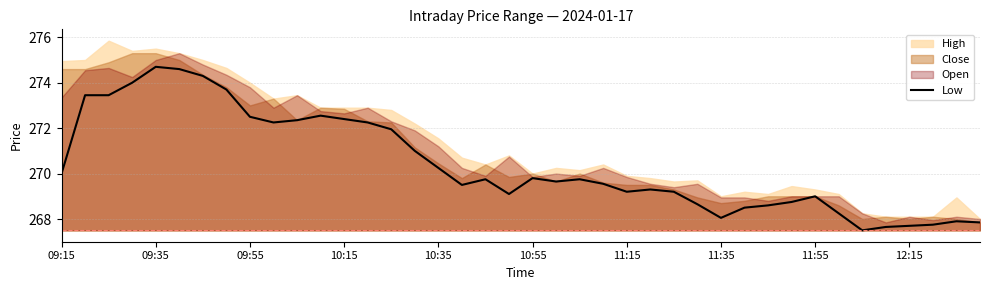

What is the sum of all values?

10816.6